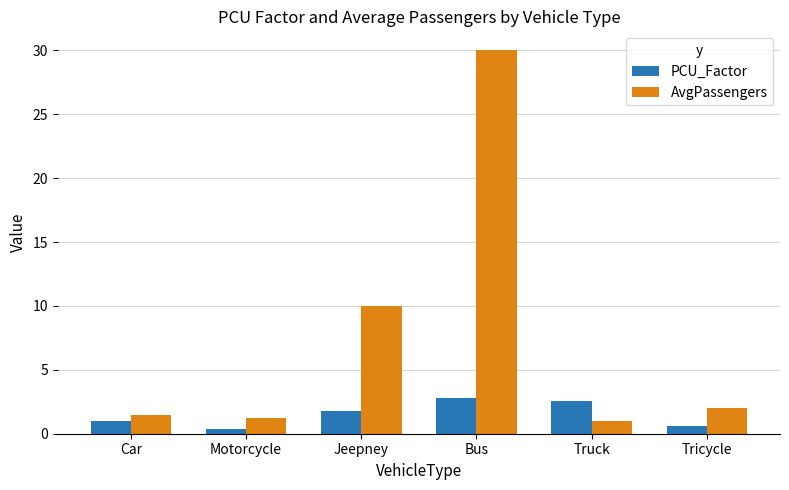

What is the approximate value of AvgPassengers at Car?

1.5